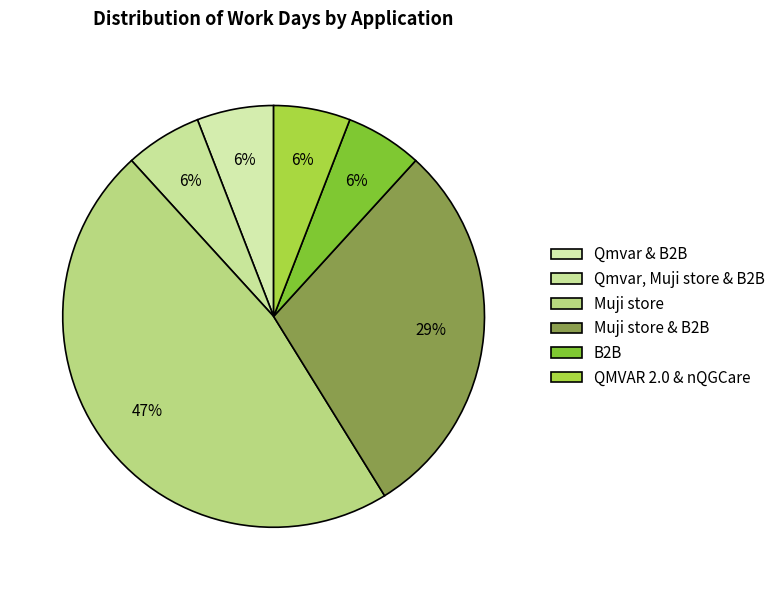

Rank the categories by value from highest to lowest.

Muji store, Muji store & B2B, Qmvar & B2B, Qmvar, Muji store & B2B, B2B, QMVAR 2.0 & nQGCare